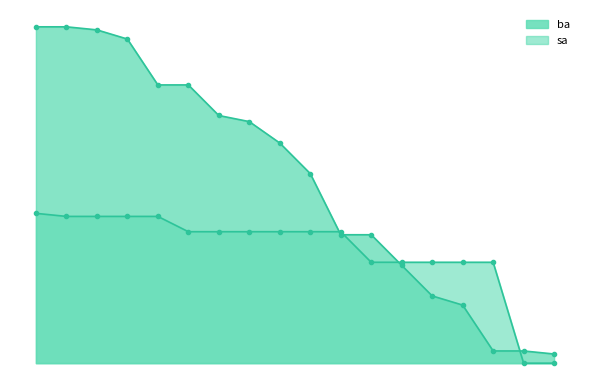

At 100, list the series in order from smallest to largest.

sa, ba